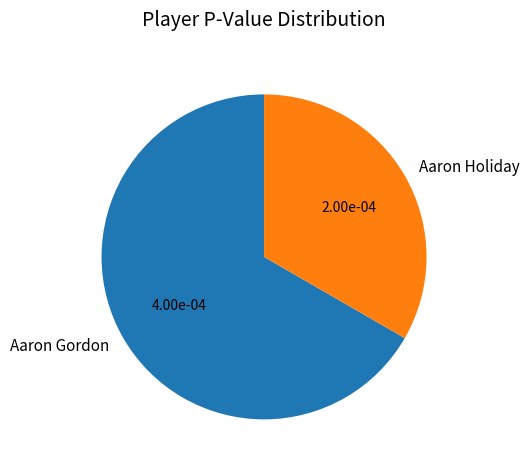

Combined, do Aaron Gordon and Aaron Holiday account for over 50%?

Yes